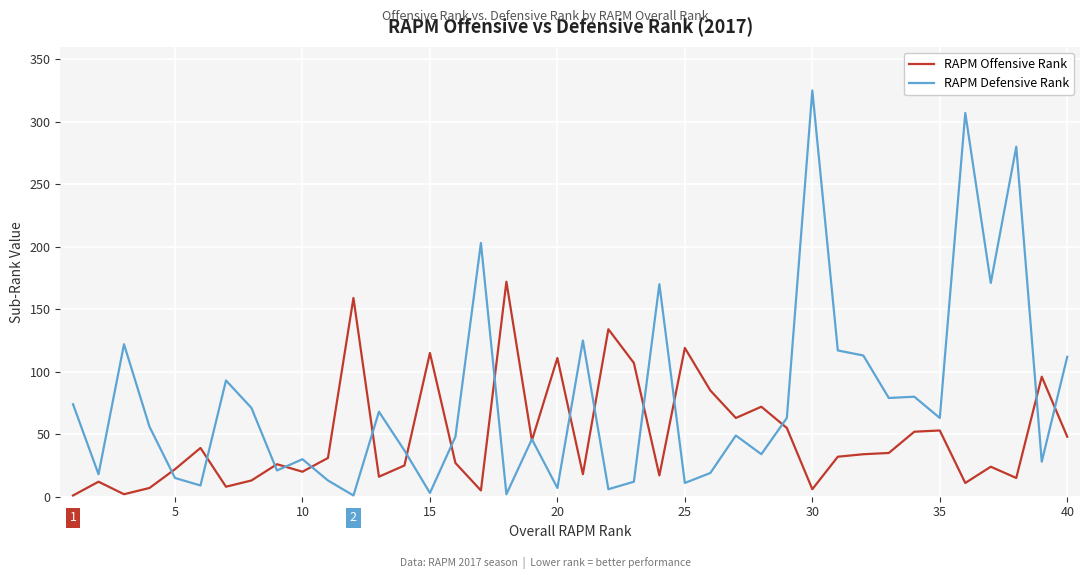

What is the maximum value shown in the chart?

325